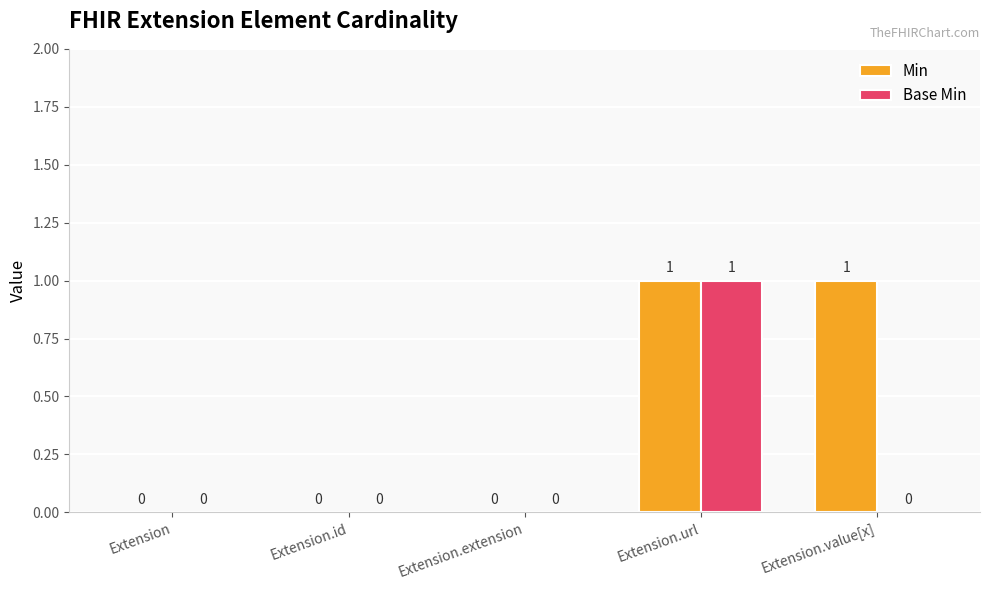

Reading left to right, list all the values displayed in this chart.

Min: 0	0	0	1	1
Base Min: 0	0	0	1	0